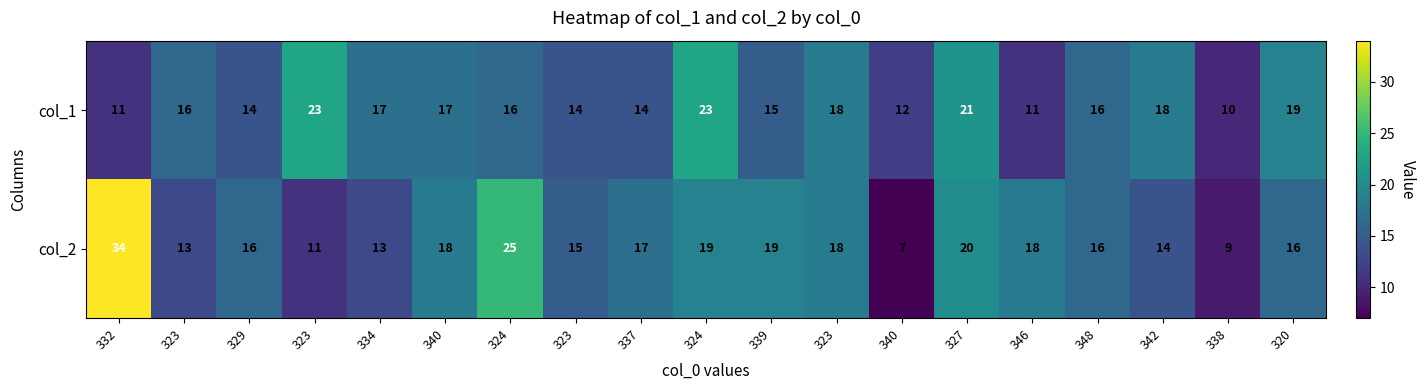

How many categories are shown in the chart?

19